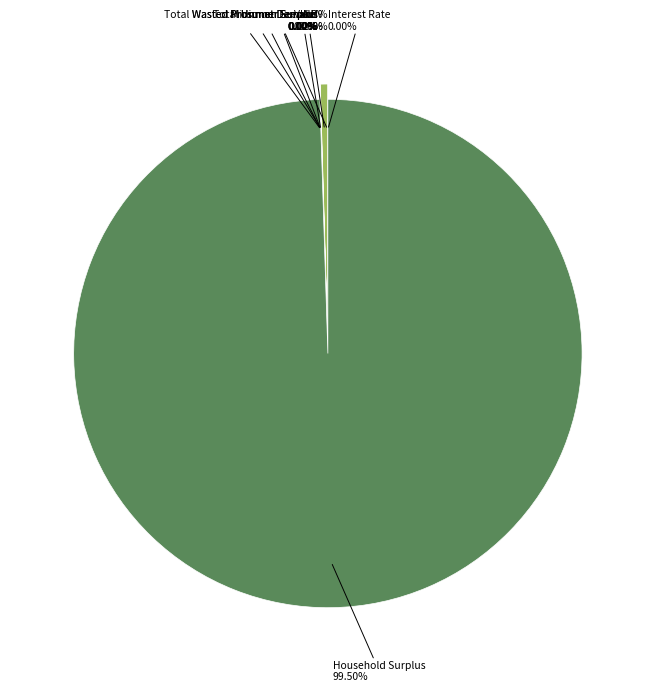

Count the number of slices in the pie.

9